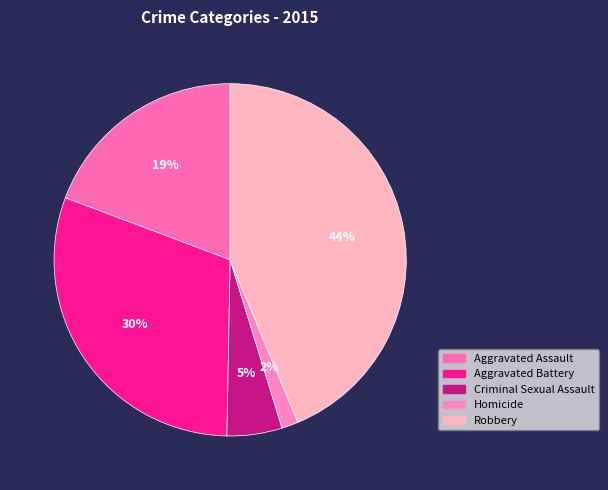

Is it true that Homicide is 2% of the pie?

True